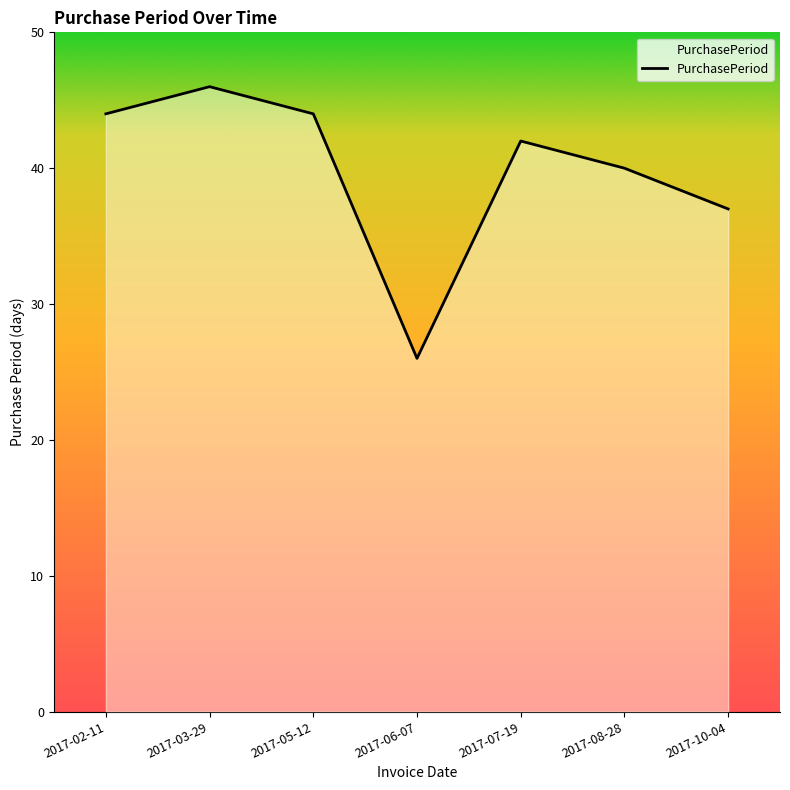

How many interior local peaks (higher than both neighbors) does the data have?

2